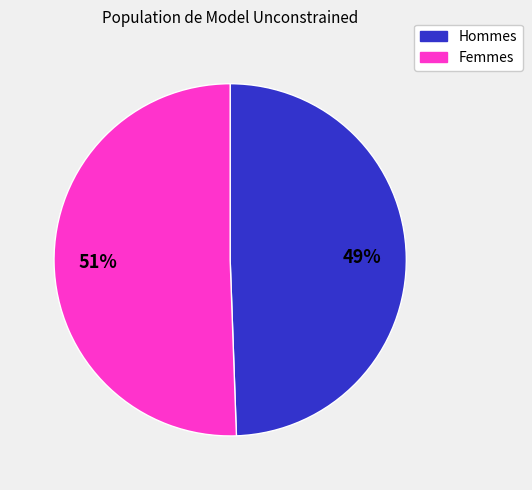

Does any single category account for the majority?

Yes